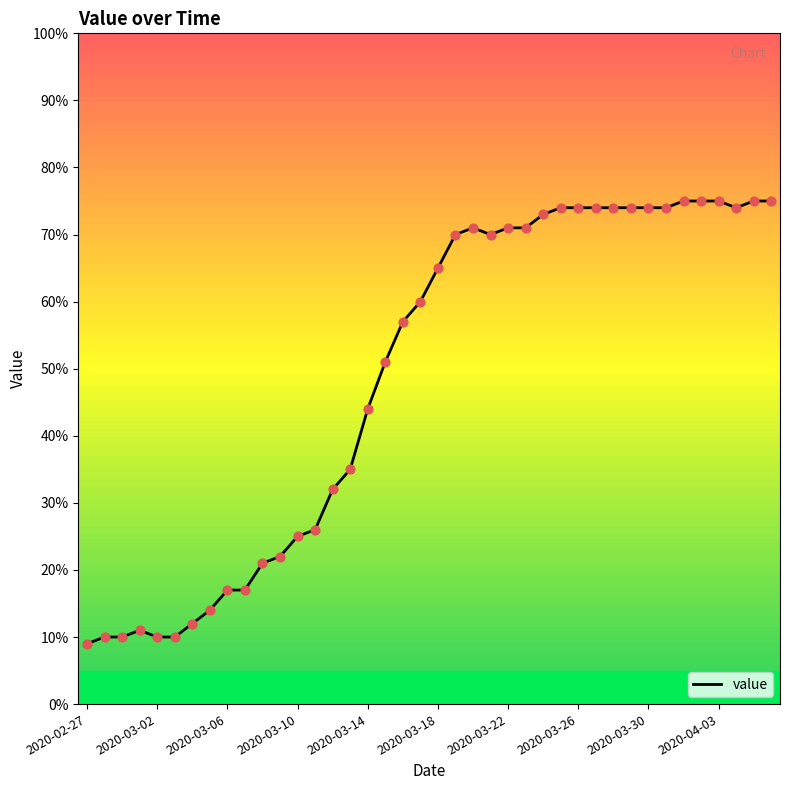

What is the smallest value displayed?

9